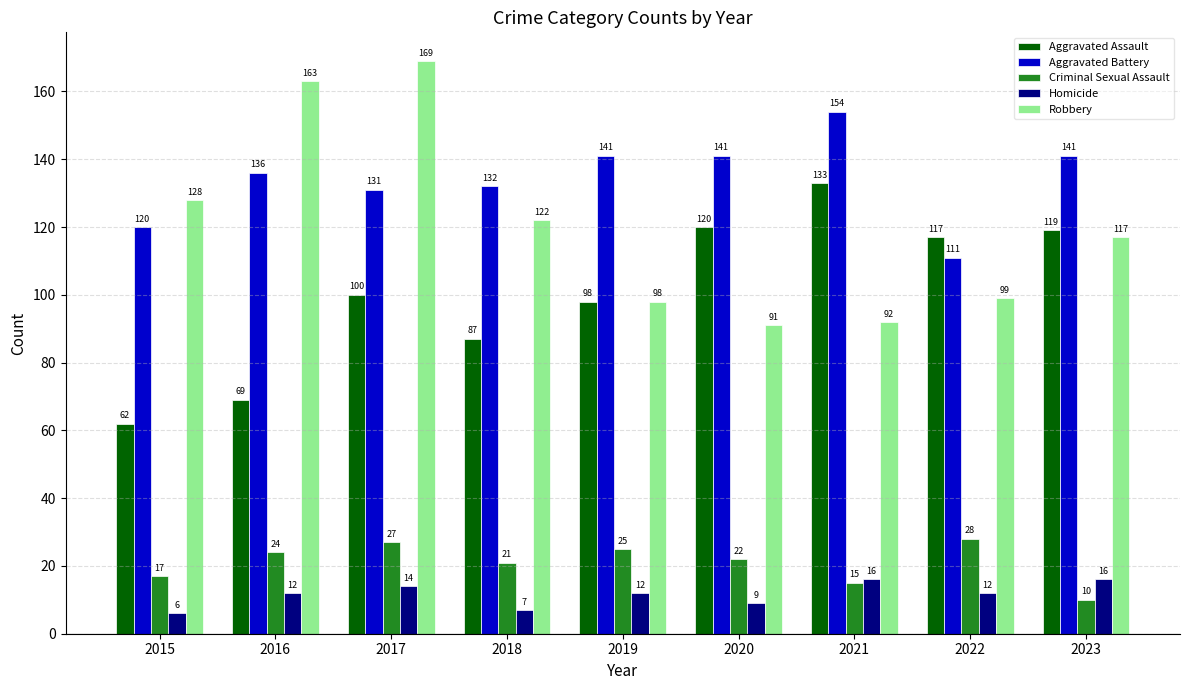

What are all the series names shown in the legend?

Aggravated Assault, Aggravated Battery, Criminal Sexual Assault, Homicide, Robbery